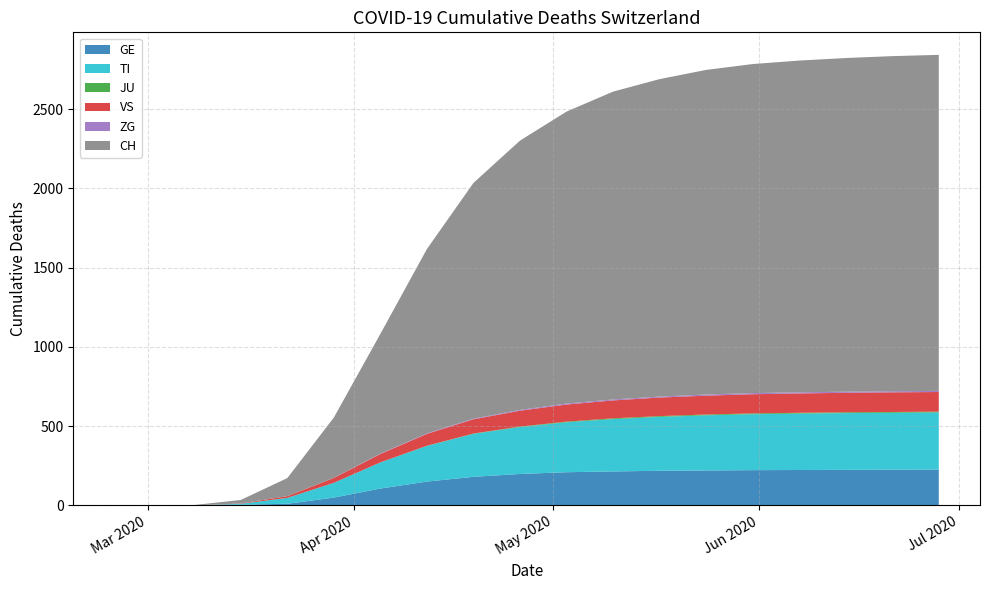

Reading left to right, transcribe all the data shown in this chart.

GE: 2020-02-25=0	2020-03-01=0	2020-03-08=0	2020-03-15=4	2020-03-22=10	2020-03-29=49	2020-04-05=106	2020-04-12=150	2020-04-19=180	2020-04-26=198	2020-05-03=209	2020-05-10=214	2020-05-17=218	2020-05-24=220	2020-05-31=222	2020-06-07=223	2020-06-14=224	2020-06-21=225	2020-06-28=226
TI: 2020-02-25=0	2020-03-01=0	2020-03-08=0	2020-03-15=6	2020-03-22=37	2020-03-29=93	2020-04-05=165	2020-04-12=225	2020-04-19=271	2020-04-26=296	2020-05-03=315	2020-05-10=330	2020-05-17=340	2020-05-24=348	2020-05-31=353	2020-06-07=356	2020-06-14=358	2020-06-21=359	2020-06-28=360
JU: 2020-02-25=0	2020-03-01=0	2020-03-08=0	2020-03-15=0	2020-03-22=0	2020-03-29=0	2020-04-05=0	2020-04-12=1	2020-04-19=2	2020-04-26=3	2020-05-03=4	2020-05-10=5	2020-05-17=5	2020-05-24=5	2020-05-31=5	2020-06-07=5	2020-06-14=5	2020-06-21=5	2020-06-28=5
VS: 2020-02-25=0	2020-03-01=0	2020-03-08=0	2020-03-15=2	2020-03-22=11	2020-03-29=31	2020-04-05=53	2020-04-12=75	2020-04-19=90	2020-04-26=100	2020-05-03=108	2020-05-10=113	2020-05-17=117	2020-05-24=119	2020-05-31=121	2020-06-07=122	2020-06-14=123	2020-06-21=124	2020-06-28=124
ZG: 2020-02-25=0	2020-03-01=0	2020-03-08=0	2020-03-15=0	2020-03-22=0	2020-03-29=1	2020-04-05=2	2020-04-12=3	2020-04-19=4	2020-04-26=5	2020-05-03=6	2020-05-10=6	2020-05-17=6	2020-05-24=7	2020-05-31=7	2020-06-07=7	2020-06-14=7	2020-06-21=7	2020-06-28=7
CH: 2020-02-25=0	2020-03-01=0	2020-03-08=2	2020-03-15=22	2020-03-22=114	2020-03-29=380	2020-04-05=756	2020-04-12=1163	2020-04-19=1487	2020-04-26=1699	2020-05-03=1842	2020-05-10=1942	2020-05-17=2003	2020-05-24=2048	2020-05-31=2076	2020-06-07=2093	2020-06-14=2105	2020-06-21=2114	2020-06-28=2120